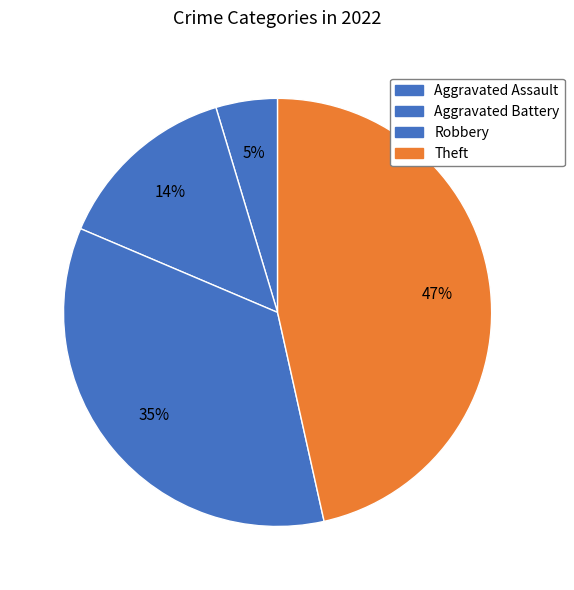

Which has a higher value, Aggravated Battery or Aggravated Assault?

Aggravated Battery